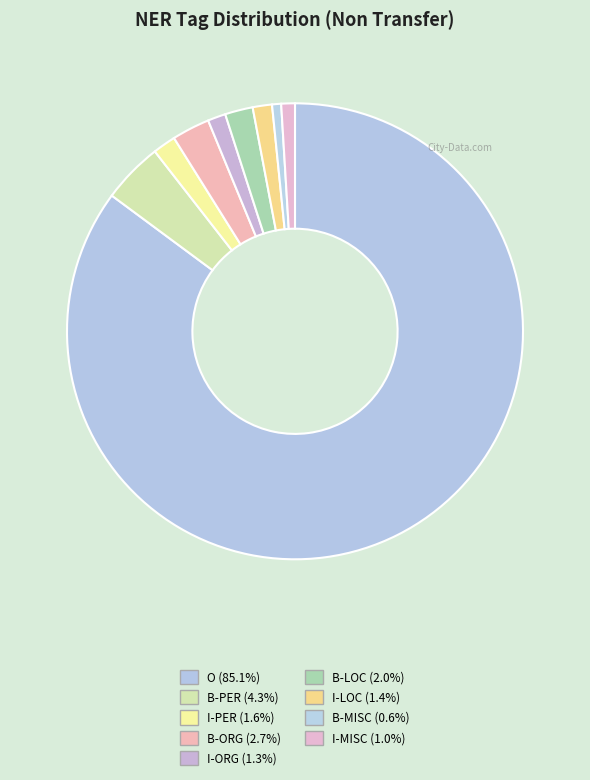

Count the number of slices in the pie.

9